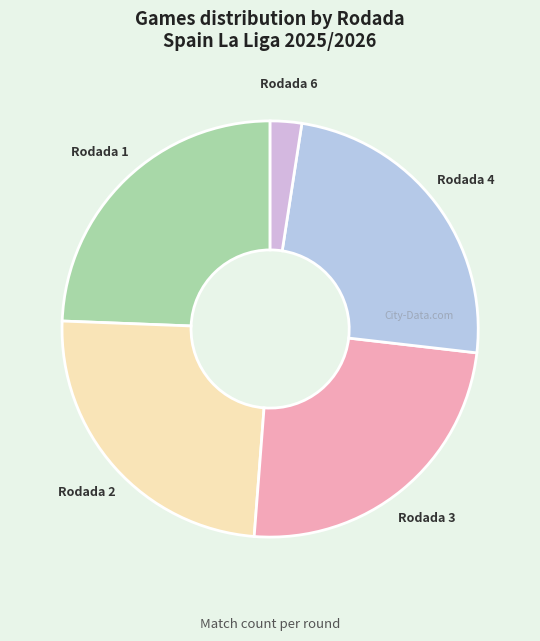

True or false: Rodada 3 accounts for 24% of the total.

True